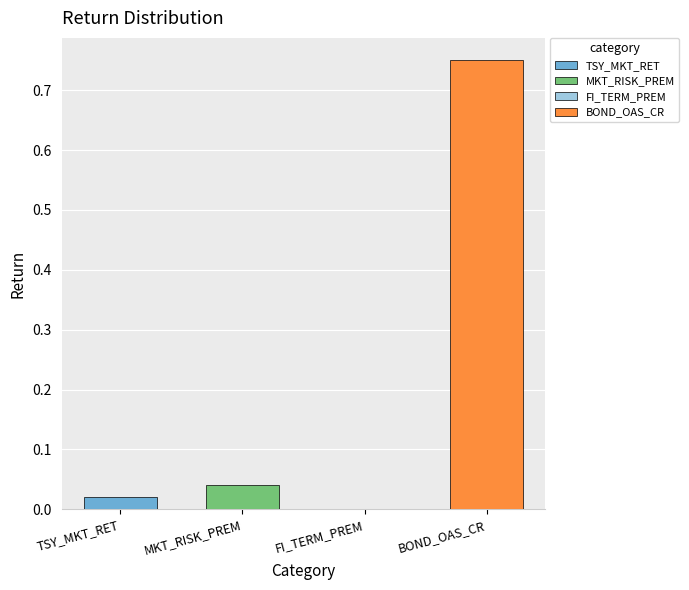

Between BOND_OAS_CR and TSY_MKT_RET, which is larger?

BOND_OAS_CR